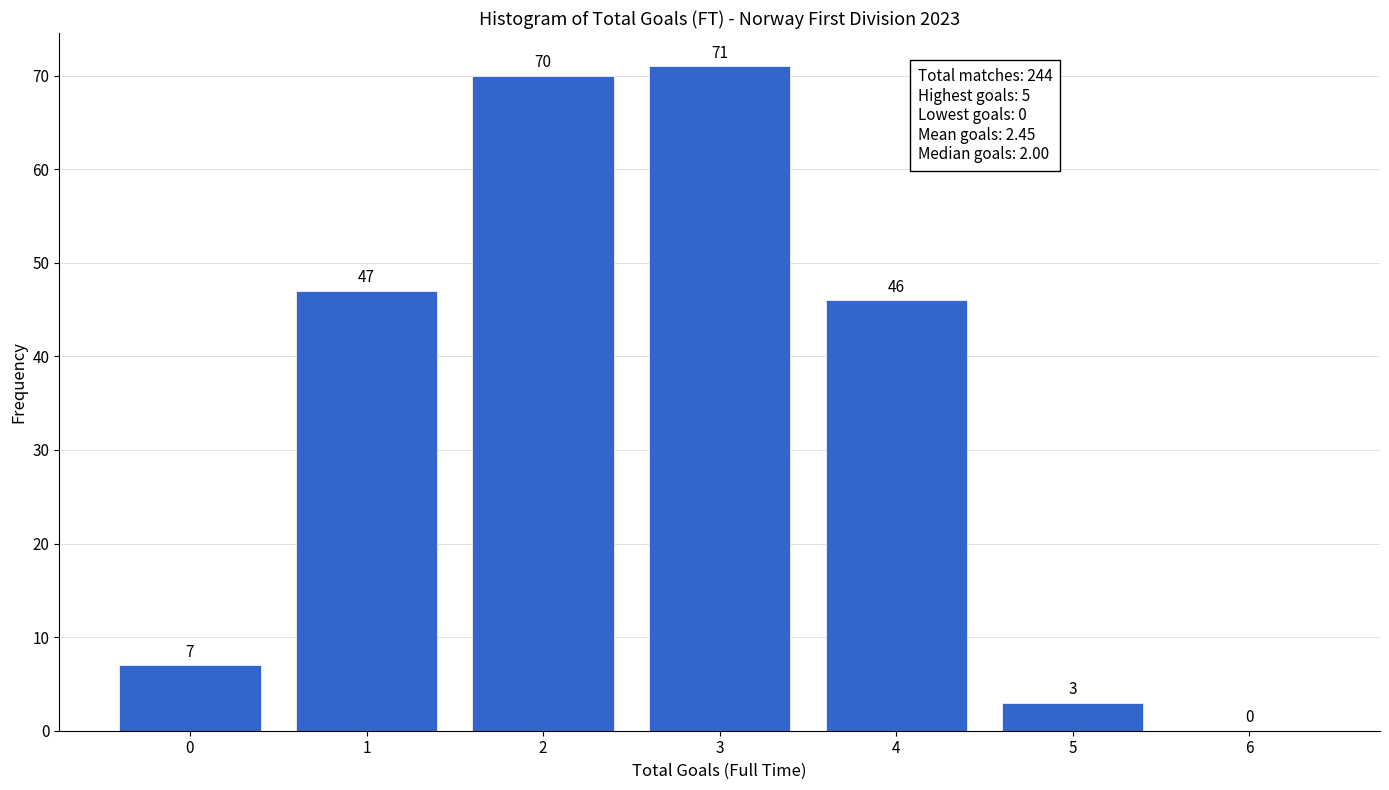

Reading left to right, list all the values displayed in this chart.

0=7	1=47	2=70	3=71	4=46	5=3	6=0